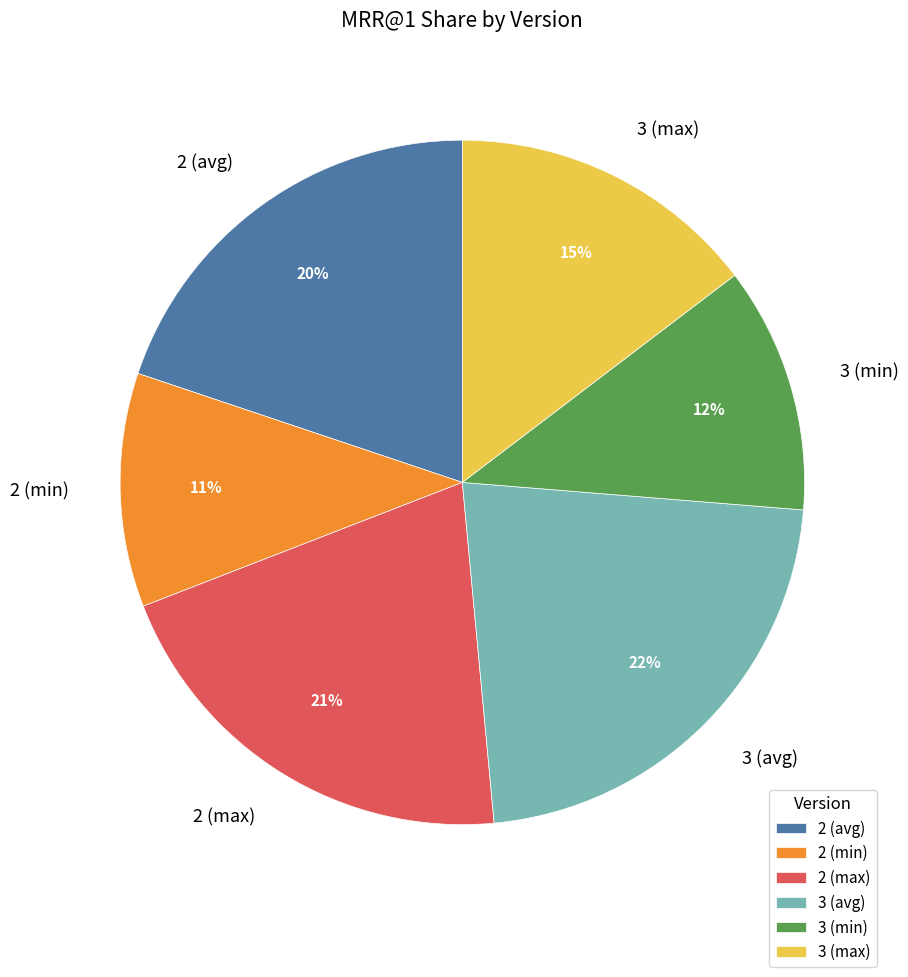

The 3 (avg) slice represents 22% of the pie. True or false?

True